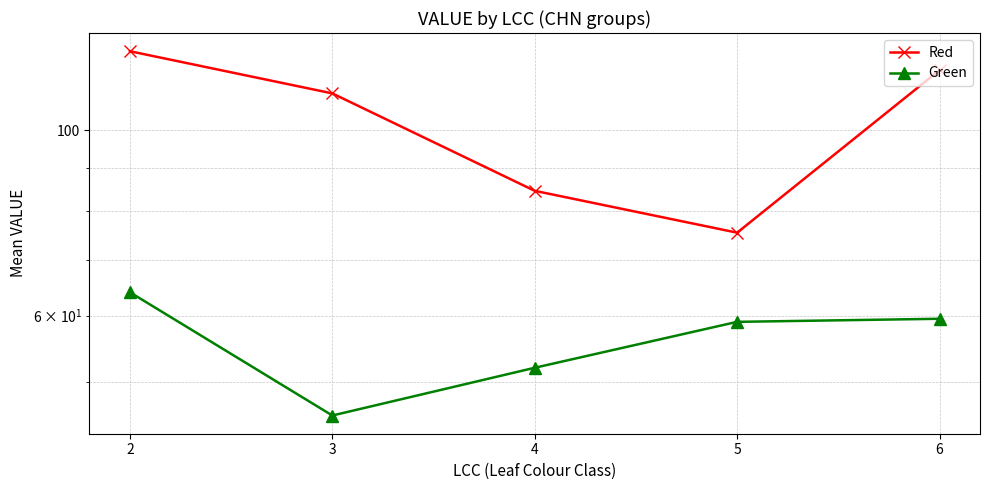

Reading left to right, list all the values displayed in this chart.

Red: 2=124.2	3=110.6	4=84.6	5=75.4	6=117.9
Green: 2=64.0	3=45.6	4=52.0	5=59.0	6=59.5